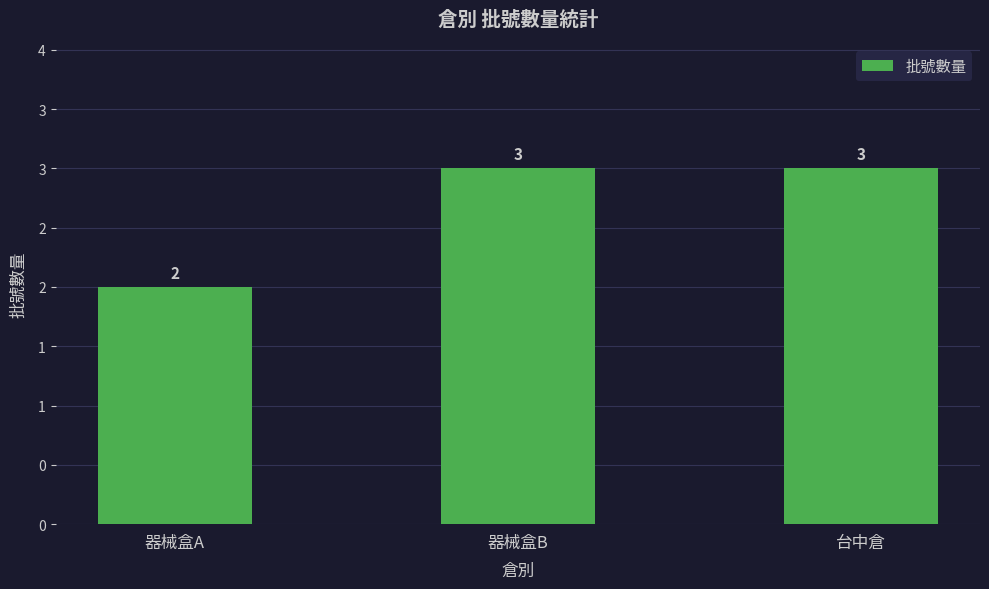

Where is the data nearest to the value 2?

器械盒A